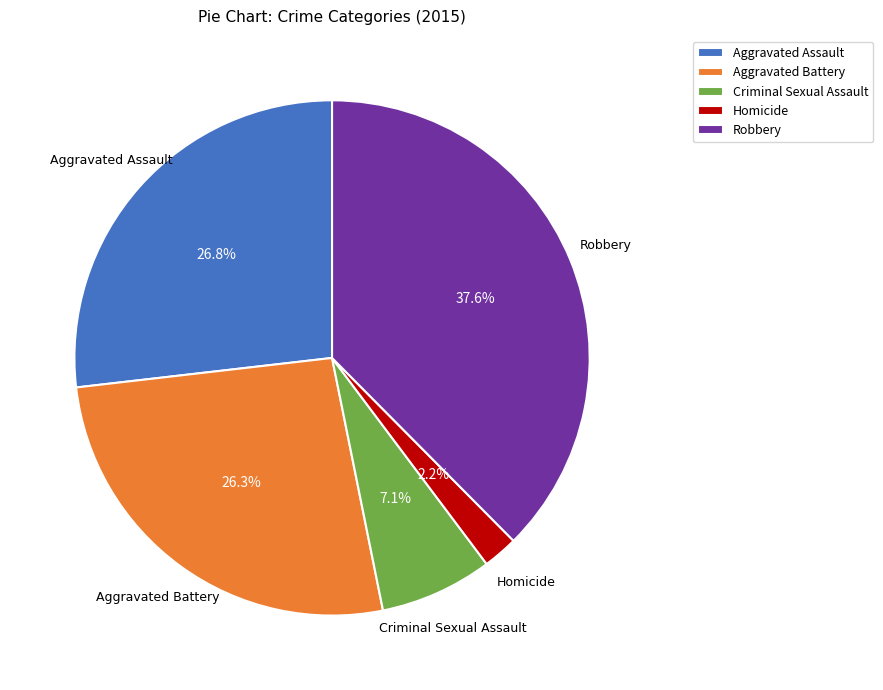

Approximately how many times larger is the value at Aggravated Battery compared to Robbery?

0.7